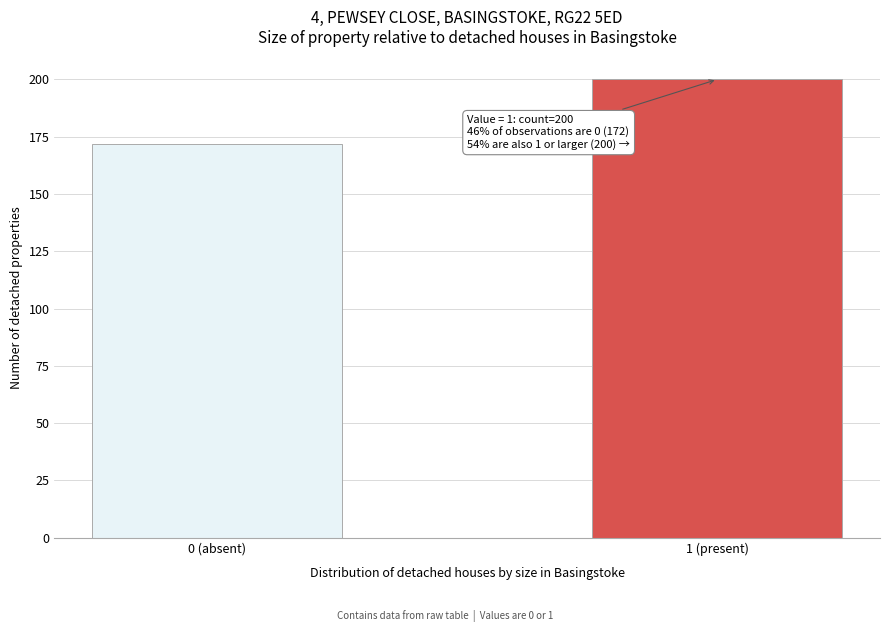

Reading left to right, extract all data points from this chart.

0 (absent)=172	1 (present)=200